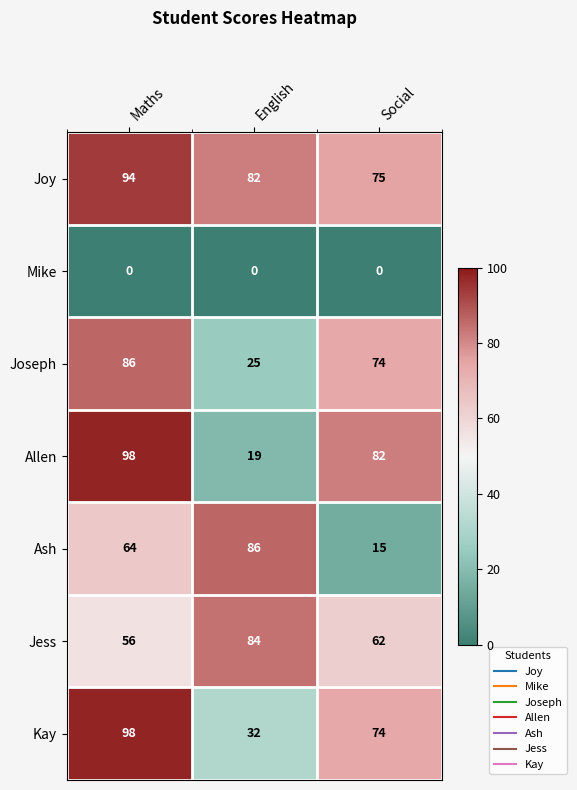

At how many categories does at least one series exceed 12?

3